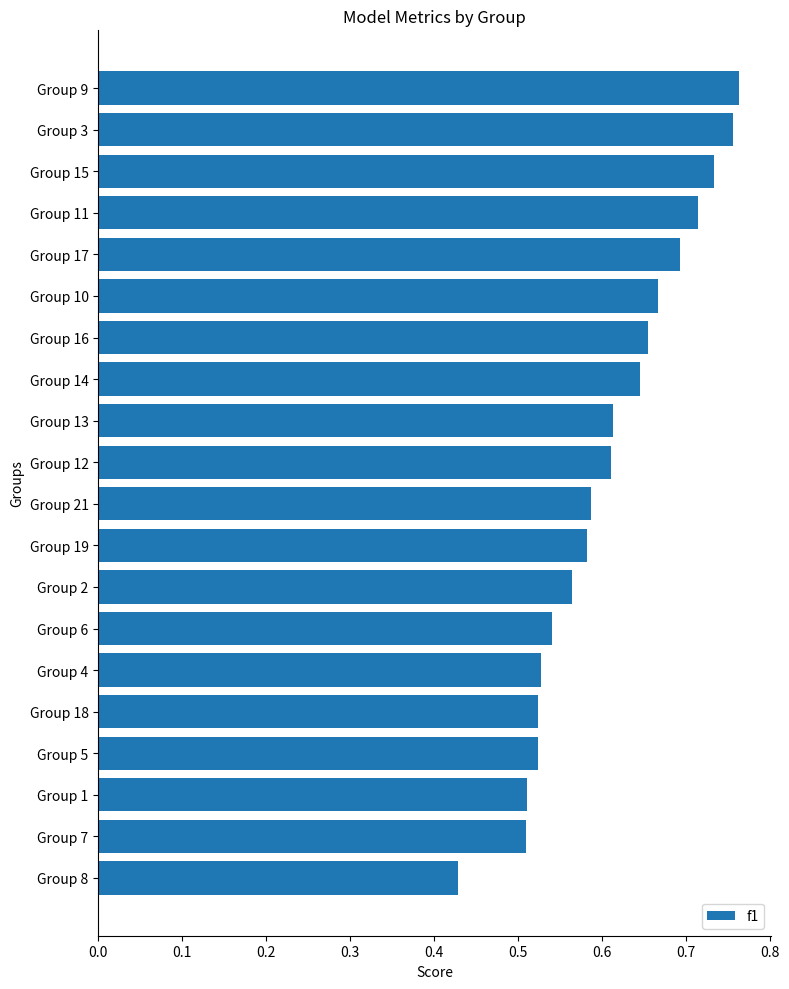

What is the difference between the maximum and second lowest values?

0.3